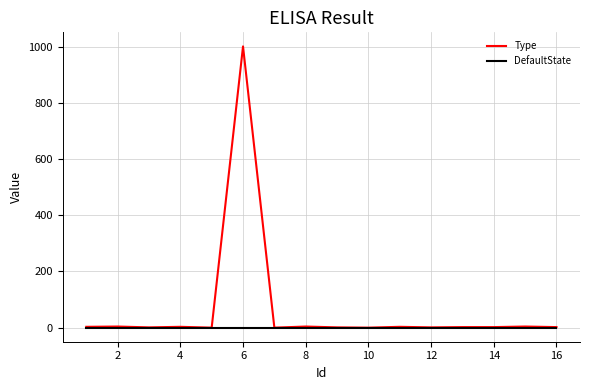

List the series in order of their peak value, lowest first.

DefaultState, Type